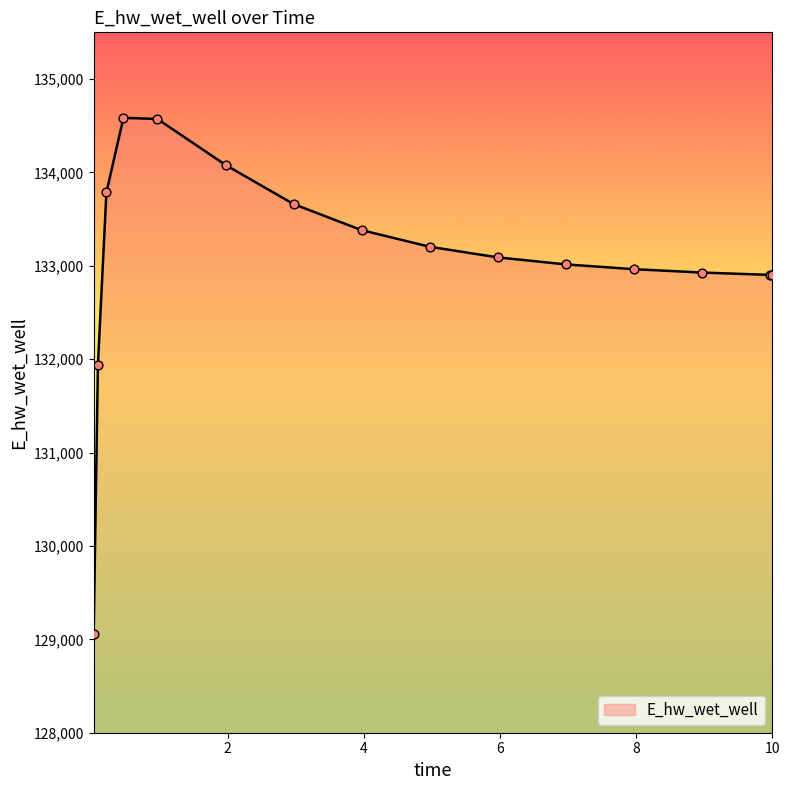

What is the maximum value shown in the chart?

134584.5